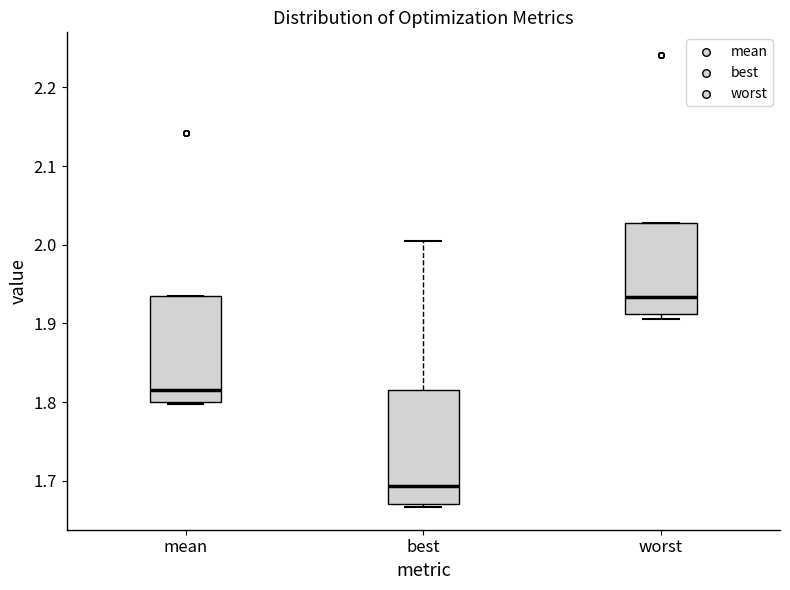

Which box has the lowest median line?

best